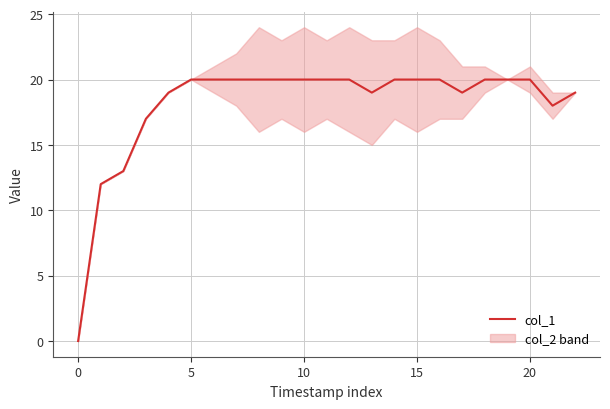

How many lines are shown in the chart?

1